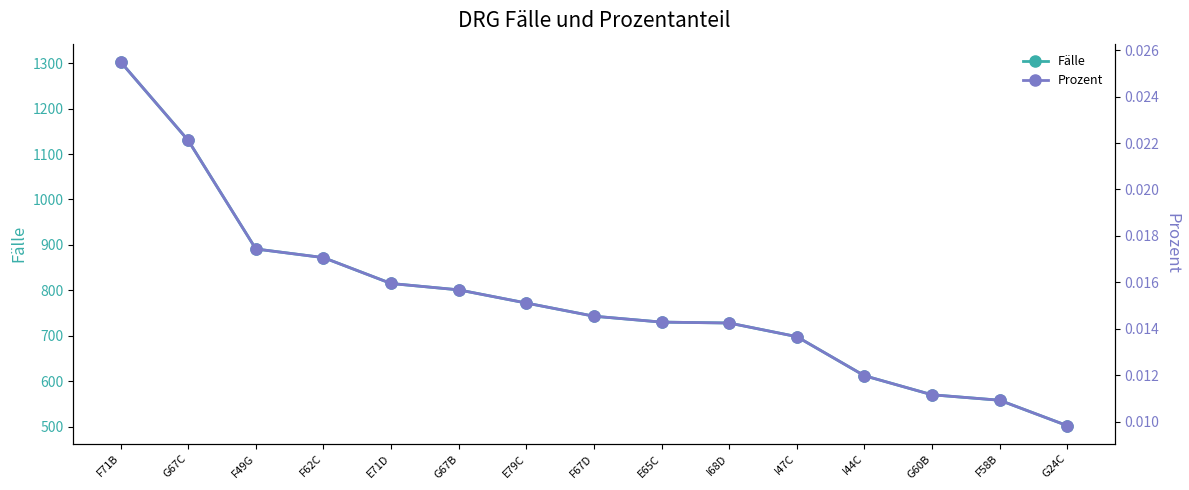

What are all the series names shown in the legend?

Fälle, Prozent